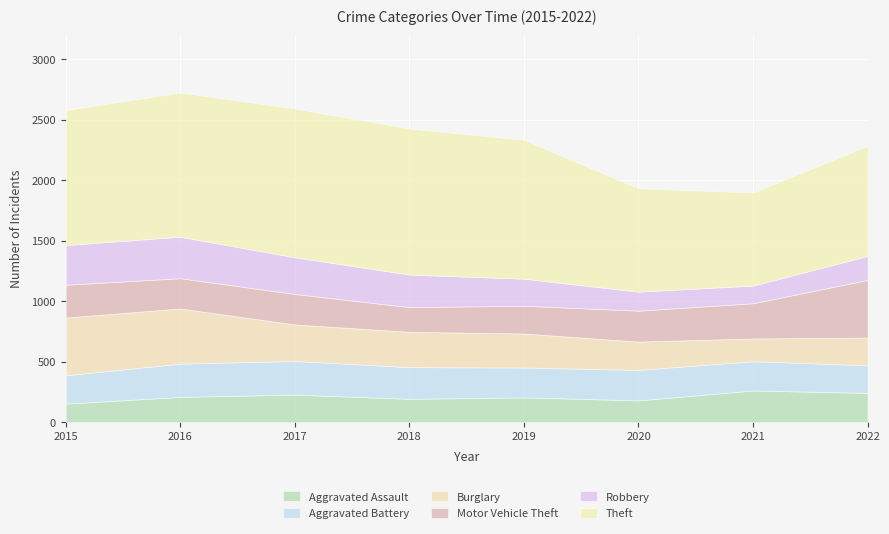

Which series has the largest total across all categories?

Theft